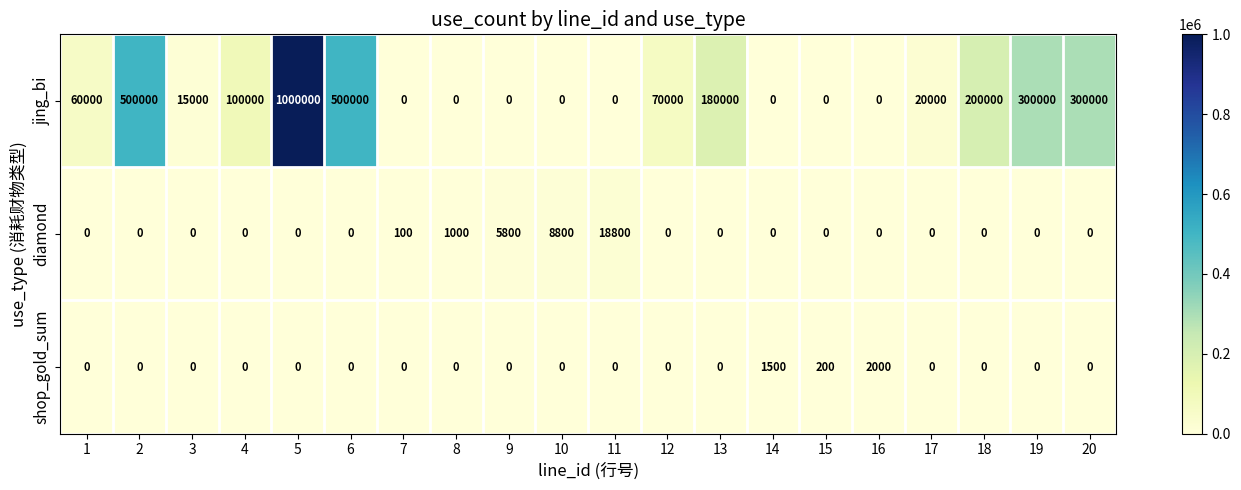

At which category is the sum across all series the highest?

5